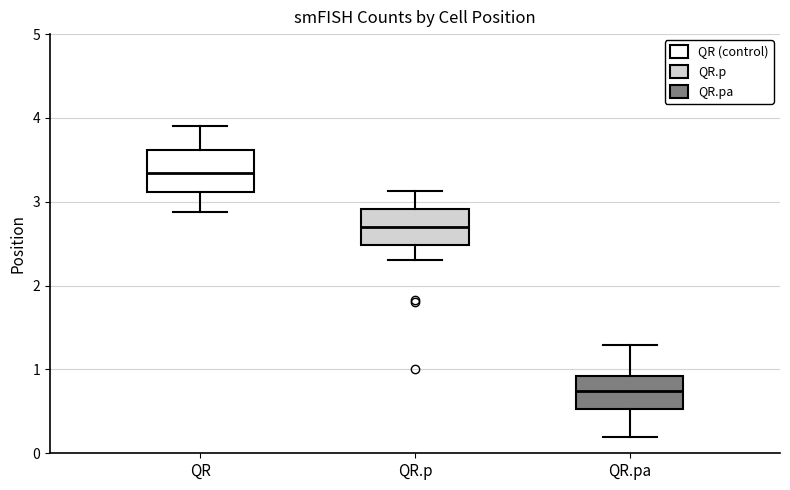

Reading left to right, read every box against the y-axis: the position of its median line, the range the box covers, and the ends of its whiskers. The values are not printed on the chart, so give them approximately, as read against the axis.

QR: median 3.3, box 3.1 to 3.6, whiskers 2.9 to 3.9
QR.p: median 2.7, box 2.5 to 2.9, whiskers 2.3 to 3.1
QR.pa: median 0.7, box 0.5 to 0.9, whiskers 0.2 to 1.3